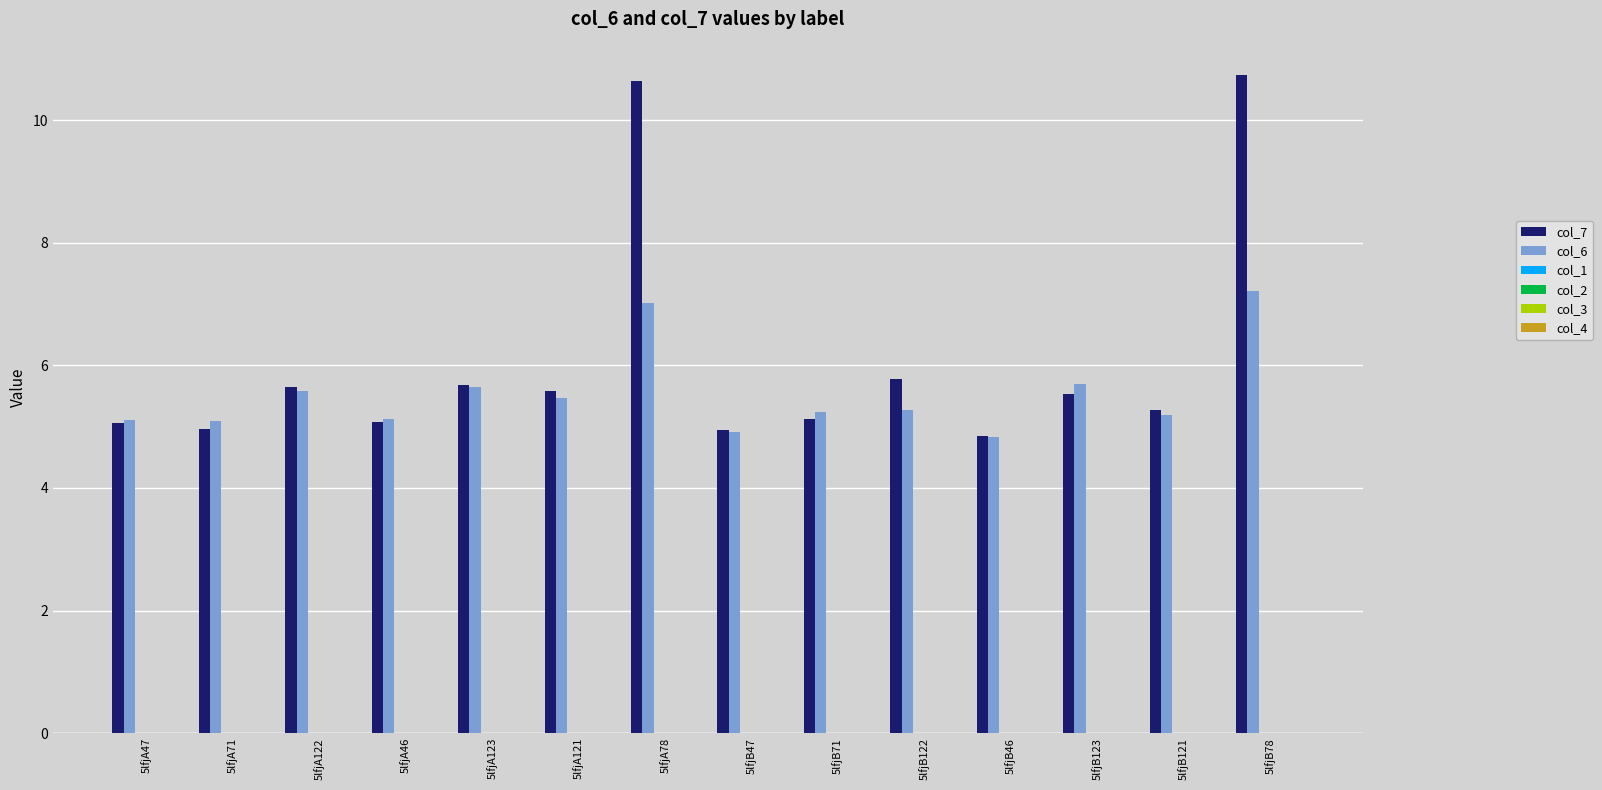

List the series in order of their peak value, lowest first.

col_6, col_7